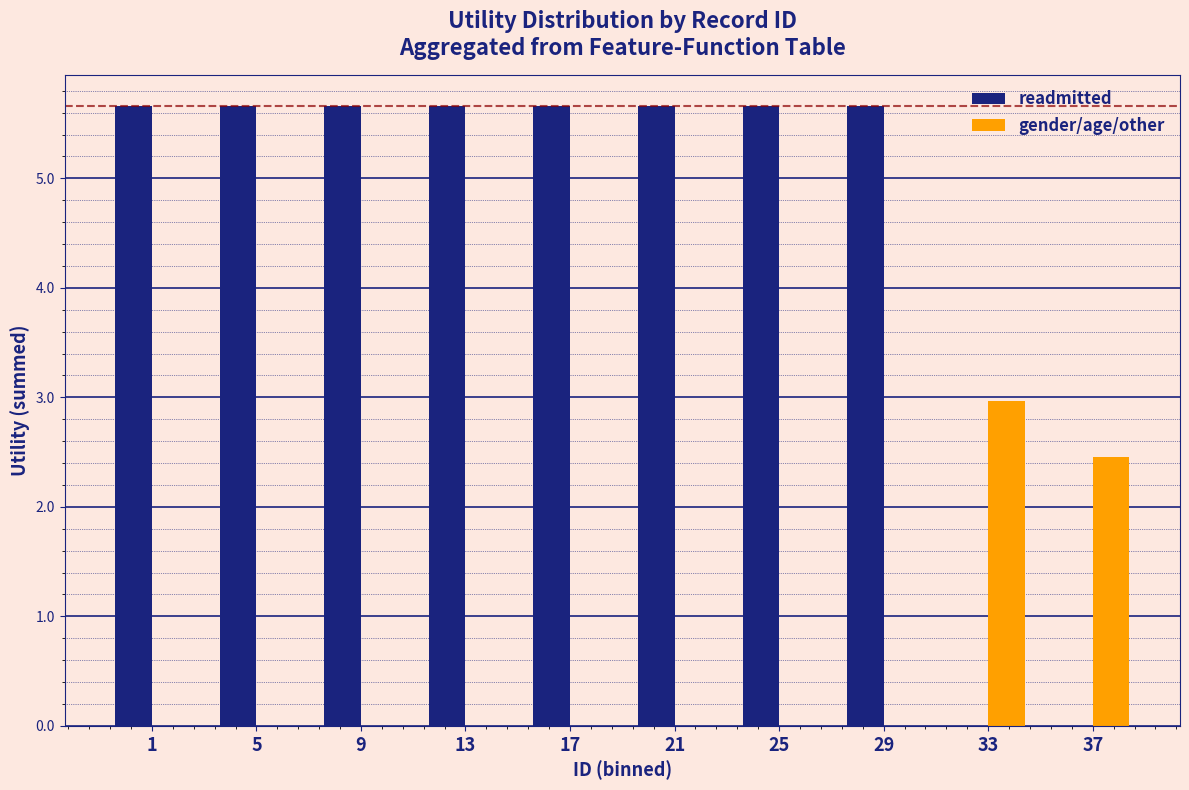

Reading left to right, transcribe all the data shown in this chart.

readmitted: 1=5.7	5=5.7	9=5.7	13=5.7	17=5.7	21=5.7	25=5.7	29=5.7	33=0.0	37=0.0
gender/age/other: 1=0.0	5=0.0	9=0.0	13=0.0	17=0.0	21=0.0	25=0.0	29=0.0	33=3.0	37=2.5